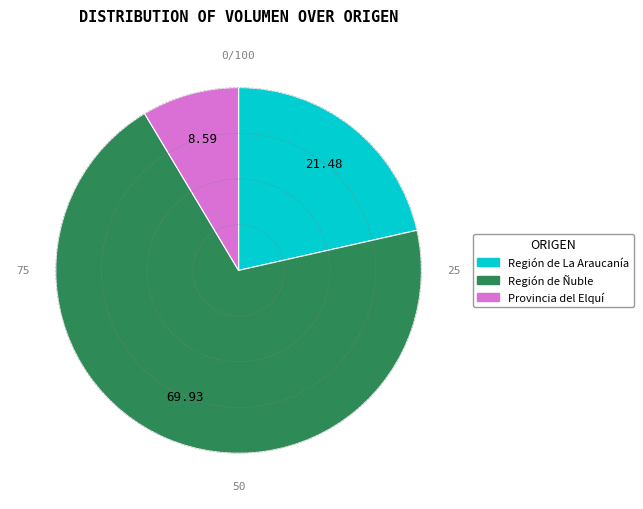

Is there any slice that represents more than half of the pie?

Yes